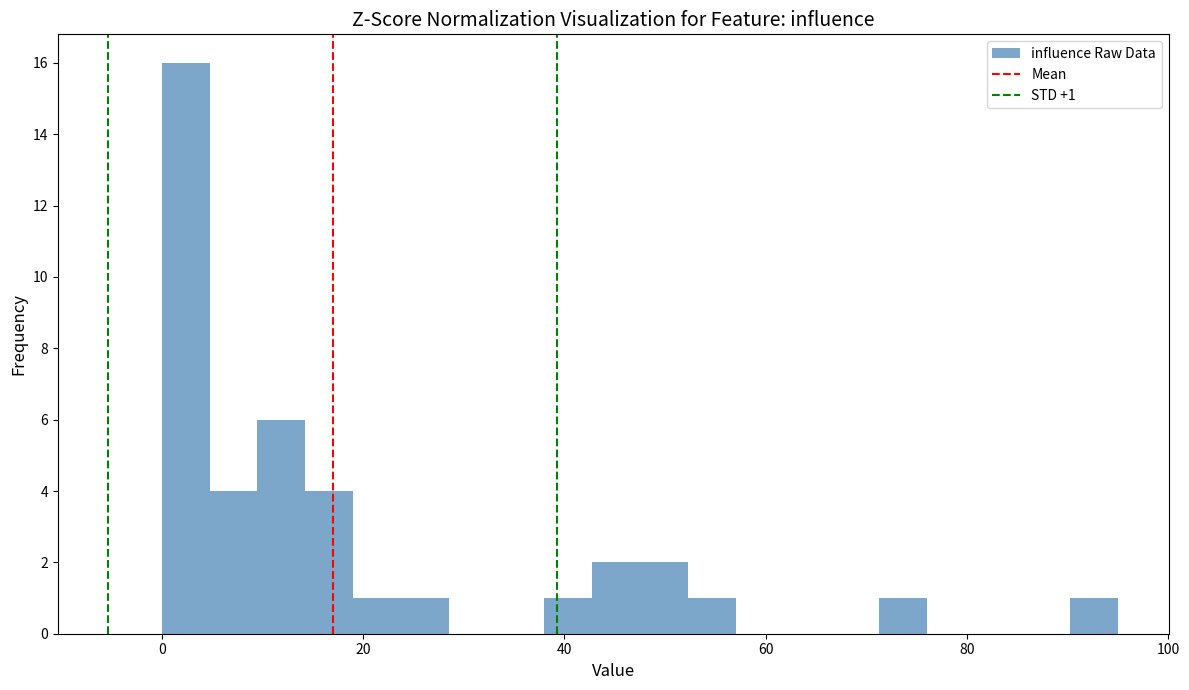

Around what value on the x-axis is the tallest bar? Give the approximate position of its centre, as read against the axis.

2